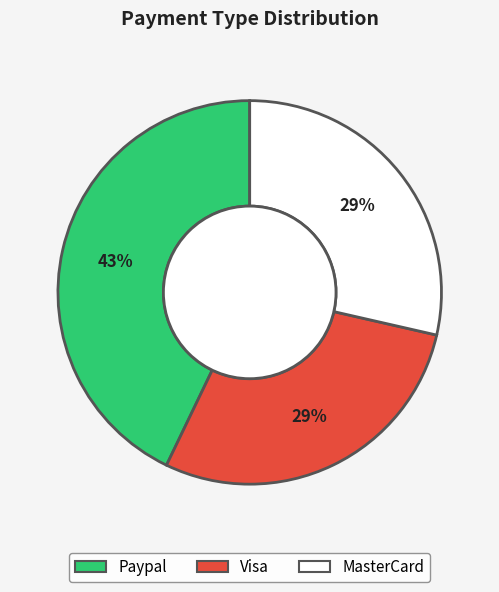

To the nearest percent, what is the average slice percentage?

33%